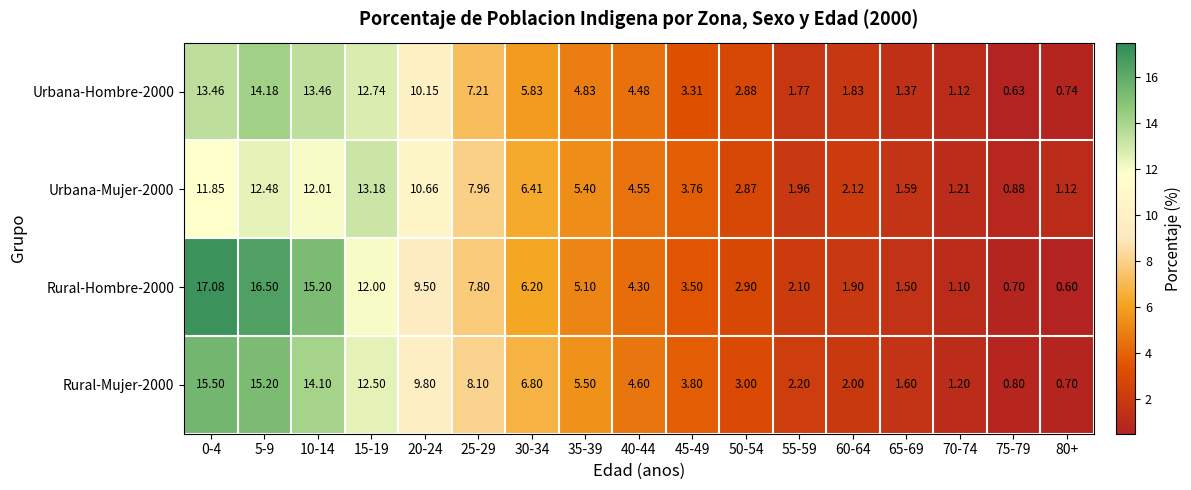

Is the value of Rural-Hombre-2000 at 55-59 greater than the value of Rural-Mujer-2000 at 20-24?

No